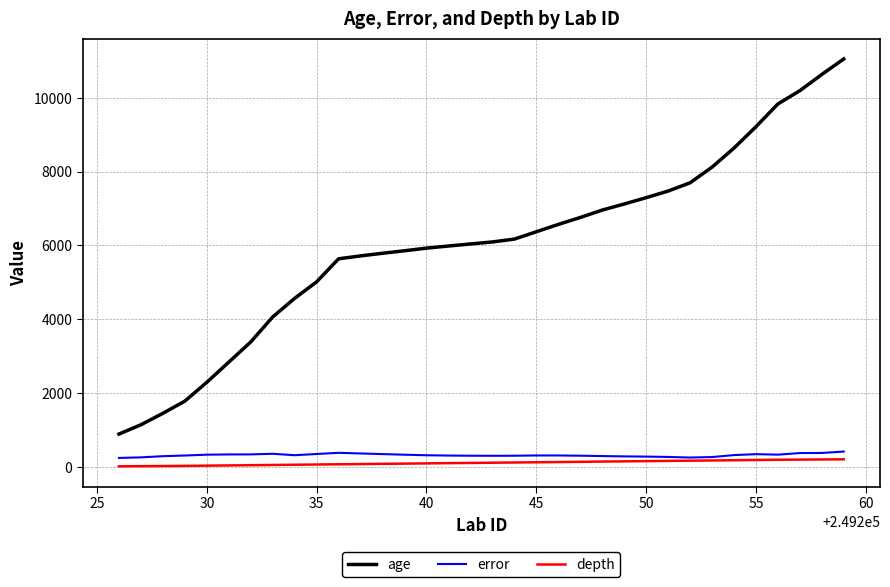

Which series has the largest total across all categories?

age